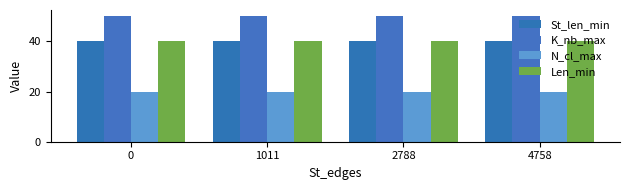

What is the difference between the highest and lowest values at 2788?

30